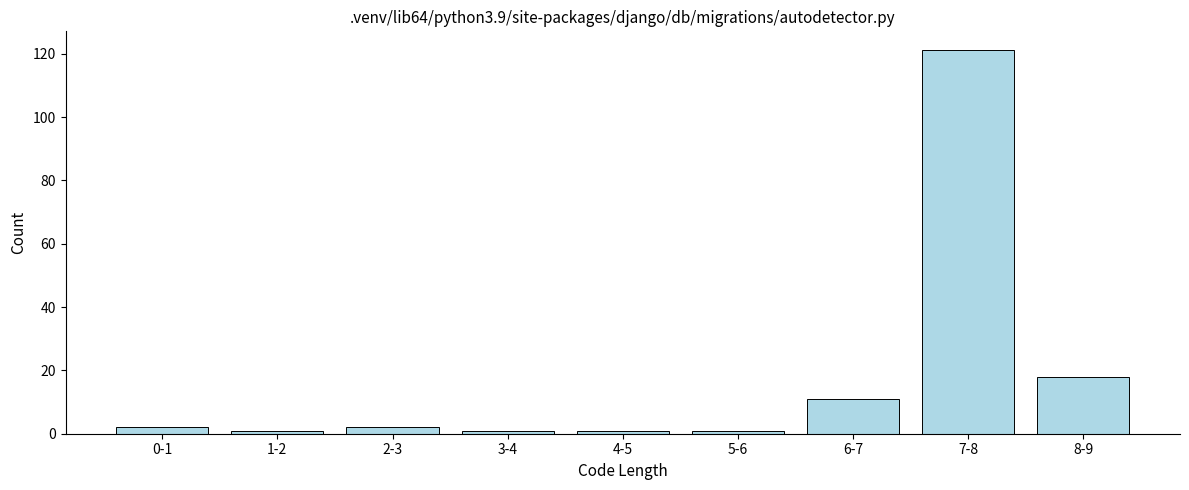

Reading left to right, transcribe all the data shown in this chart.

2	1	2	1	1	1	11	121	18